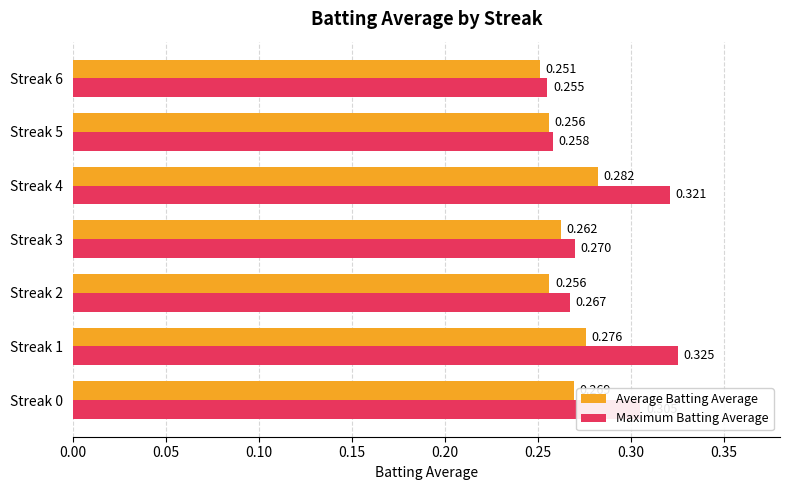

Which series has the largest range (max minus min)?

Maximum Batting Average